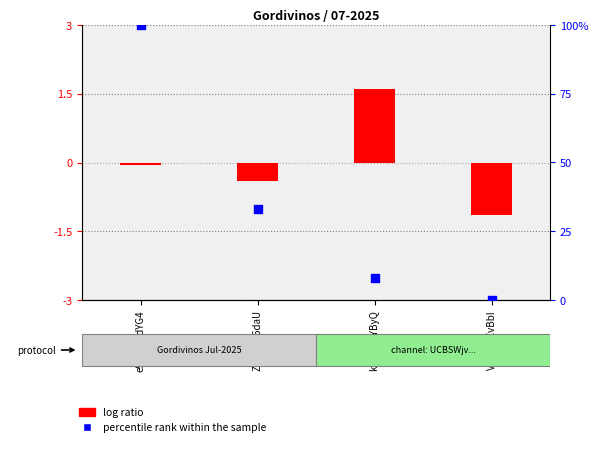

Which series has the largest total across all categories?

percentile rank within the sample